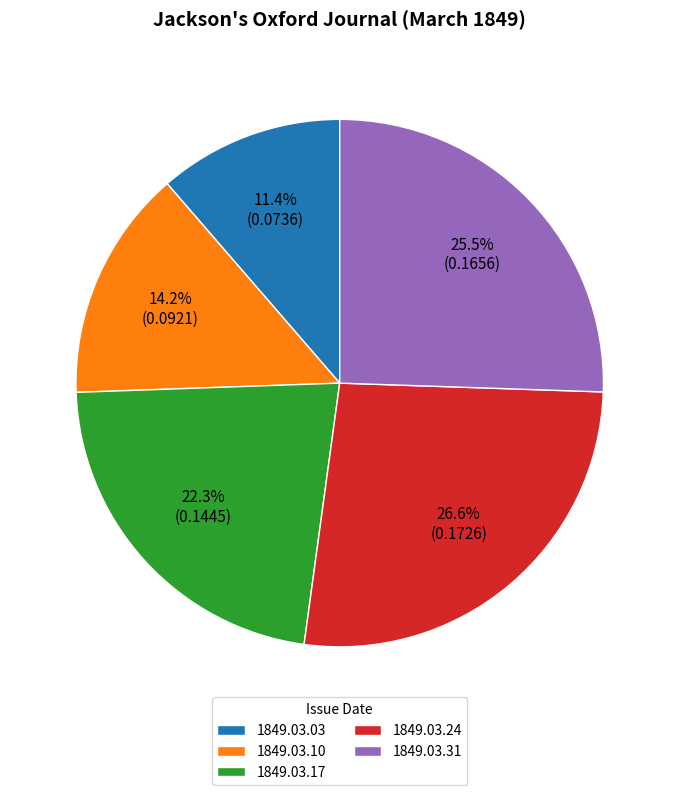

Which category has the biggest portion of the pie?

1849.03.24